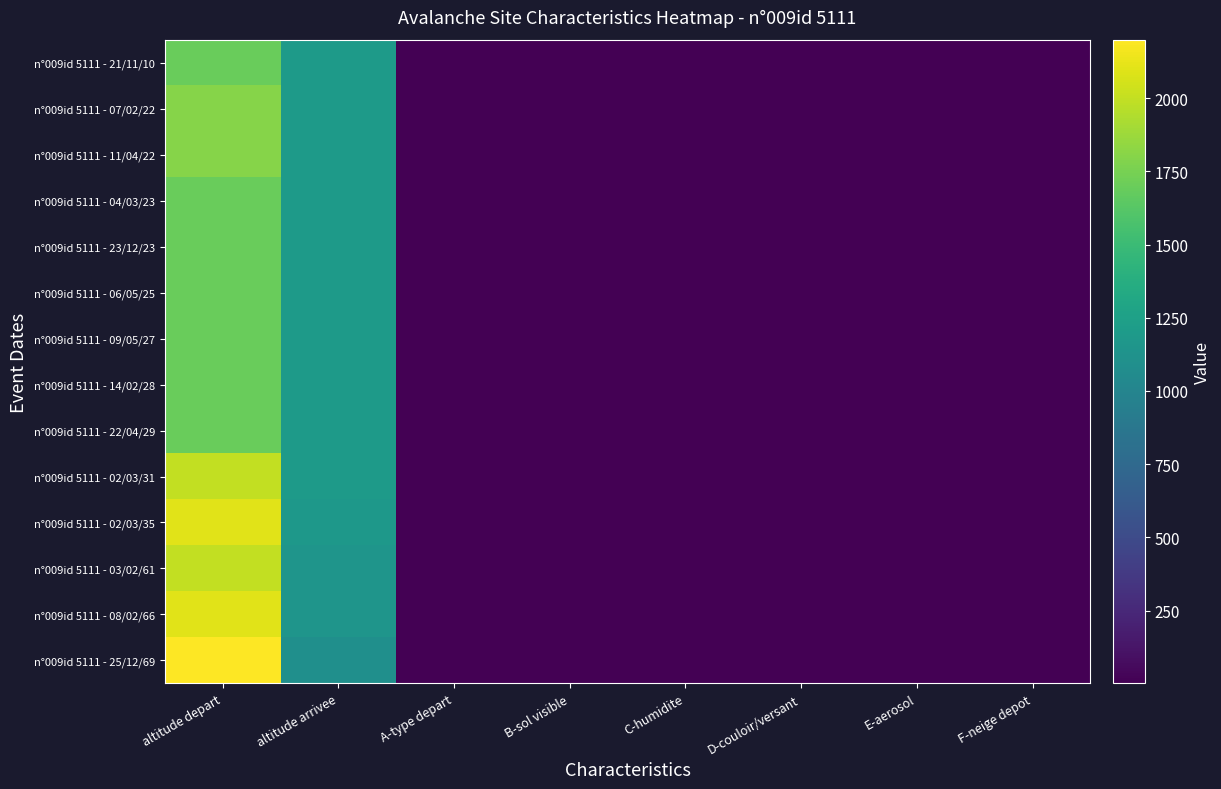

Reading right to left, list all the values displayed in this chart.

n°009id 5111 - 25/12/69: F-neige depot=2	E-aerosol=9	D-couloir/versant=9	C-humidite=9	B-sol visible=4	A-type depart=1	altitude arrivee=1100	altitude depart=2200
n°009id 5111 - 08/02/66: F-neige depot=5	E-aerosol=9	D-couloir/versant=9	C-humidite=9	B-sol visible=4	A-type depart=4	altitude arrivee=1150	altitude depart=2100
n°009id 5111 - 03/02/61: F-neige depot=9	E-aerosol=9	D-couloir/versant=9	C-humidite=9	B-sol visible=4	A-type depart=9	altitude arrivee=1150	altitude depart=2000
n°009id 5111 - 02/03/35: F-neige depot=9	E-aerosol=9	D-couloir/versant=9	C-humidite=9	B-sol visible=4	A-type depart=9	altitude arrivee=1170	altitude depart=2100
n°009id 5111 - 02/03/31: F-neige depot=9	E-aerosol=9	D-couloir/versant=9	C-humidite=9	B-sol visible=4	A-type depart=9	altitude arrivee=1200	altitude depart=2000
n°009id 5111 - 22/04/29: F-neige depot=9	E-aerosol=9	D-couloir/versant=9	C-humidite=9	B-sol visible=4	A-type depart=9	altitude arrivee=1200	altitude depart=1700
n°009id 5111 - 14/02/28: F-neige depot=9	E-aerosol=9	D-couloir/versant=9	C-humidite=9	B-sol visible=4	A-type depart=9	altitude arrivee=1200	altitude depart=1700
n°009id 5111 - 09/05/27: F-neige depot=9	E-aerosol=9	D-couloir/versant=9	C-humidite=9	B-sol visible=4	A-type depart=9	altitude arrivee=1200	altitude depart=1700
n°009id 5111 - 06/05/25: F-neige depot=9	E-aerosol=9	D-couloir/versant=9	C-humidite=9	B-sol visible=4	A-type depart=9	altitude arrivee=1200	altitude depart=1700
n°009id 5111 - 23/12/23: F-neige depot=9	E-aerosol=9	D-couloir/versant=9	C-humidite=9	B-sol visible=1	A-type depart=9	altitude arrivee=1200	altitude depart=1700
n°009id 5111 - 04/03/23: F-neige depot=9	E-aerosol=9	D-couloir/versant=9	C-humidite=9	B-sol visible=1	A-type depart=9	altitude arrivee=1200	altitude depart=1700
n°009id 5111 - 11/04/22: F-neige depot=9	E-aerosol=9	D-couloir/versant=9	C-humidite=9	B-sol visible=4	A-type depart=9	altitude arrivee=1200	altitude depart=1800
n°009id 5111 - 07/02/22: F-neige depot=9	E-aerosol=9	D-couloir/versant=9	C-humidite=9	B-sol visible=1	A-type depart=9	altitude arrivee=1200	altitude depart=1800
n°009id 5111 - 21/11/10: F-neige depot=9	E-aerosol=9	D-couloir/versant=9	C-humidite=9	B-sol visible=4	A-type depart=9	altitude arrivee=1200	altitude depart=1700